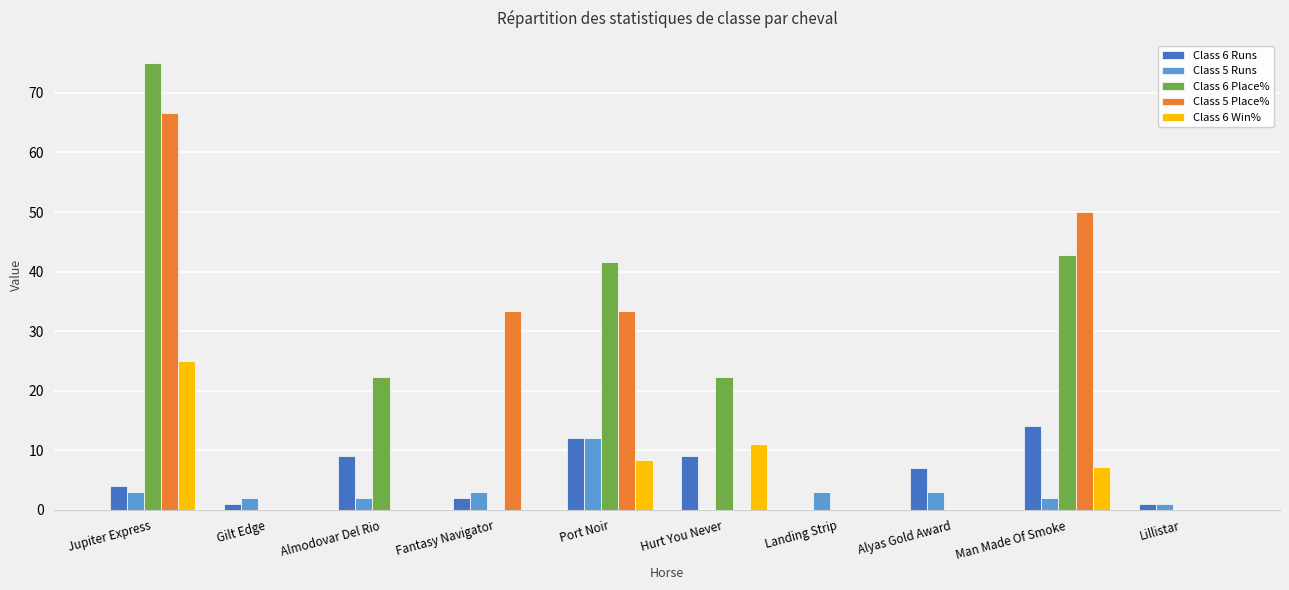

Reading right to left, transcribe all the data shown in this chart.

Class 6 Runs: 1.0	14.0	7.0	0.0	9.0	12.0	2.0	9.0	1.0	4.0
Class 5 Runs: 1.0	2.0	3.0	3.0	0.0	12.0	3.0	2.0	2.0	3.0
Class 6 Place%: 0.0	42.9	0.0	0.0	22.2	41.7	0.0	22.2	0.0	75.0
Class 5 Place%: 0.0	50.0	0.0	0.0	0.0	33.3	33.3	0.0	0.0	66.7
Class 6 Win%: 0.0	7.1	0.0	0.0	11.1	8.3	0.0	0.0	0.0	25.0